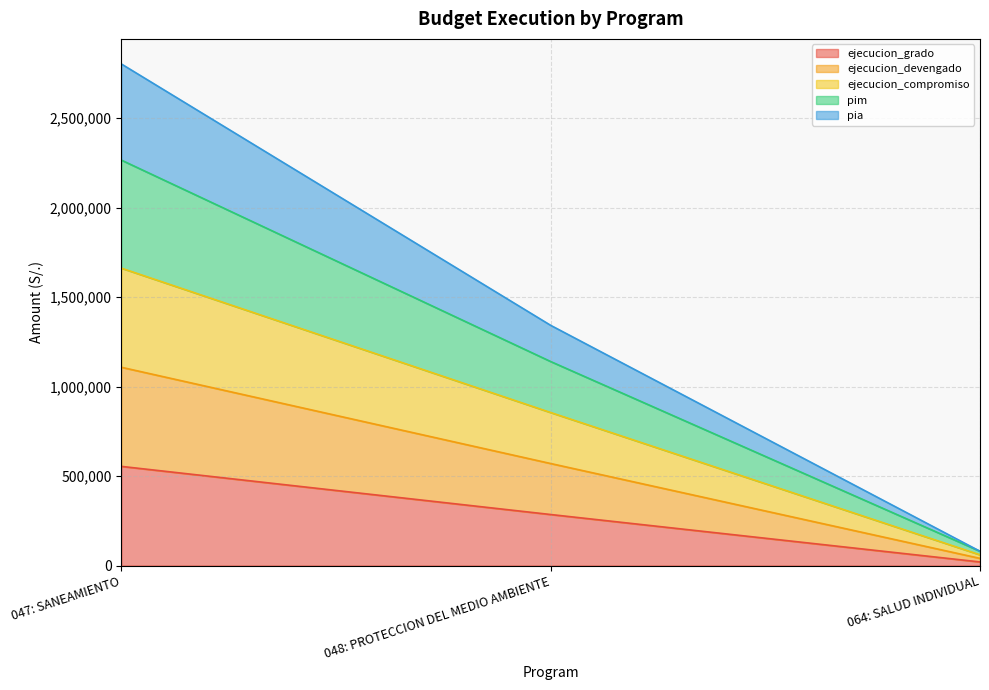

Does the chart display data point markers on the line(s)?

No